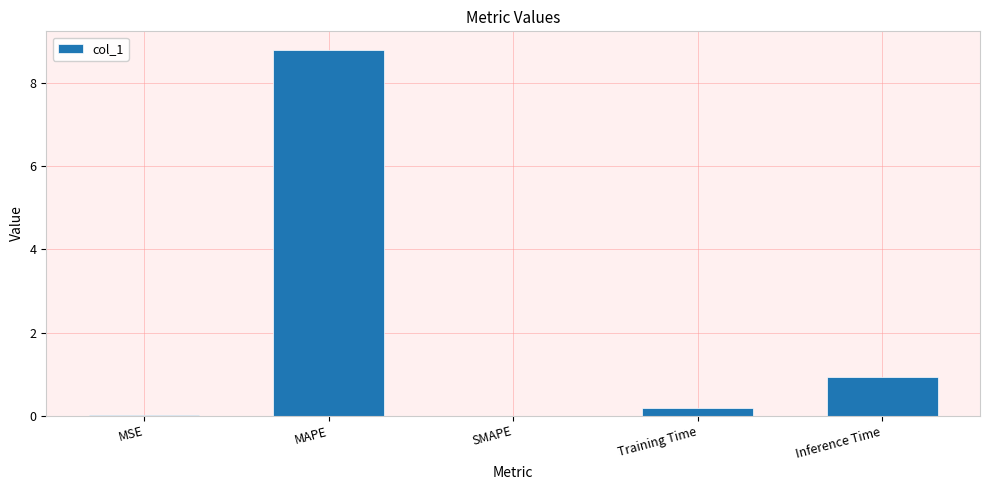

What is the sum of all values?

9.9